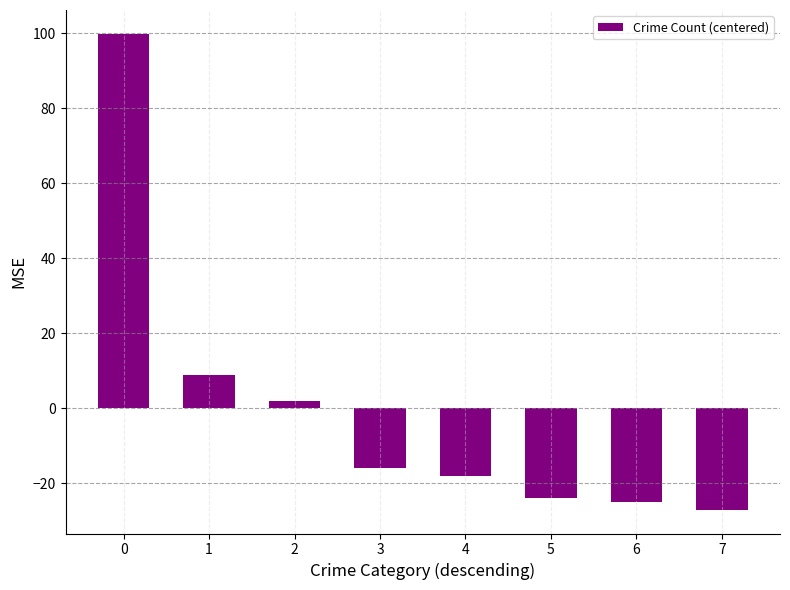

Are the bars grouped side by side (vs. stacked)?

No